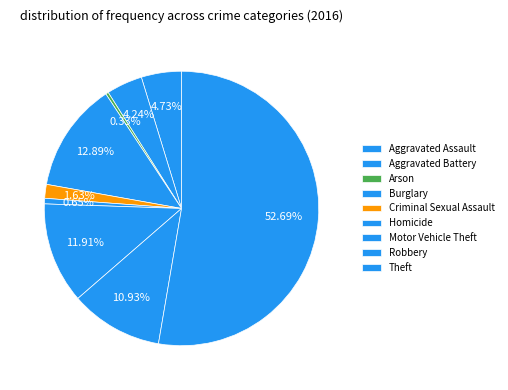

Count the number of slices in the pie.

9